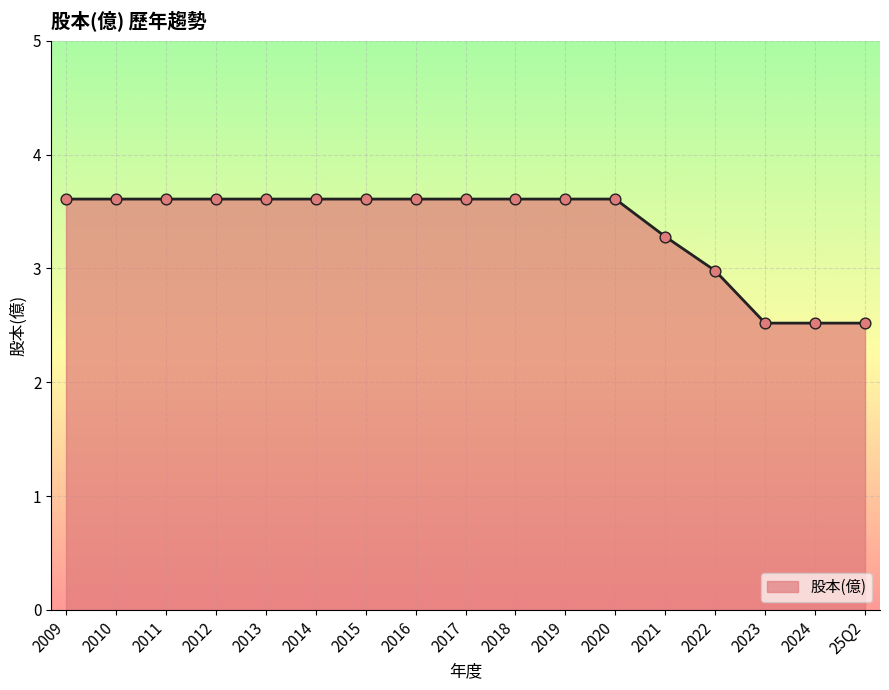

Approximately how many times larger is the value at 2009 compared to 2010?

1.0